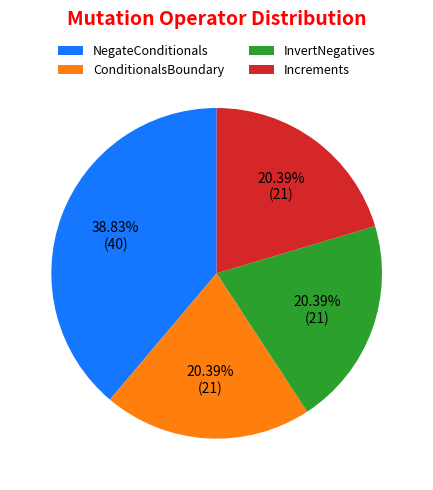

To the nearest percent, what is the average slice percentage?

25%